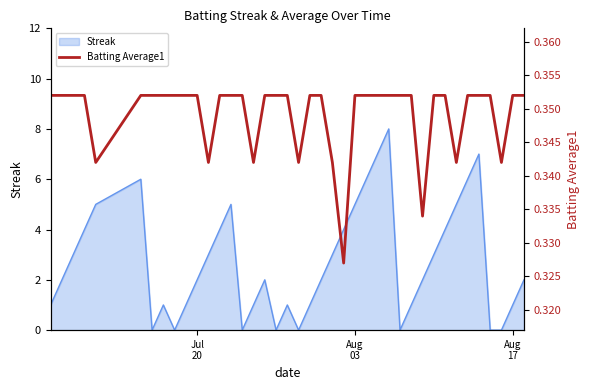

What is the maximum value for Streak?

8